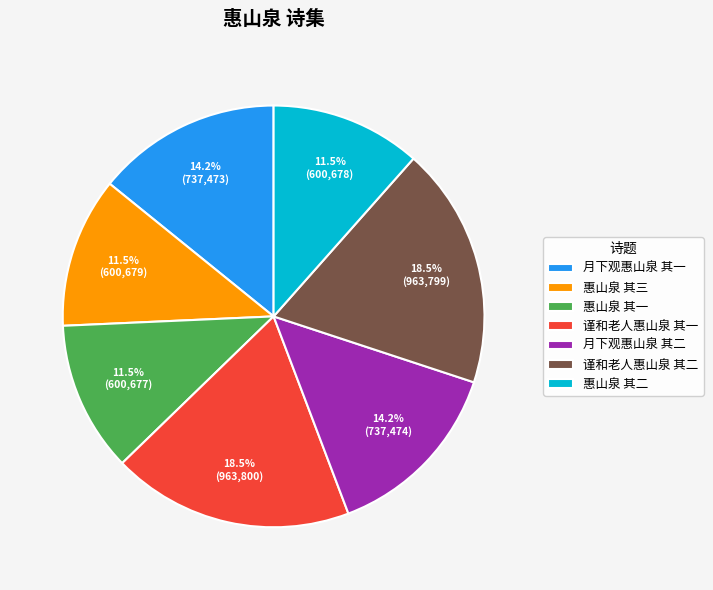

To the nearest percent, what is the difference between the 月下观惠山泉 其一 and 谨和老人惠山泉 其一 slice percentages?

4%